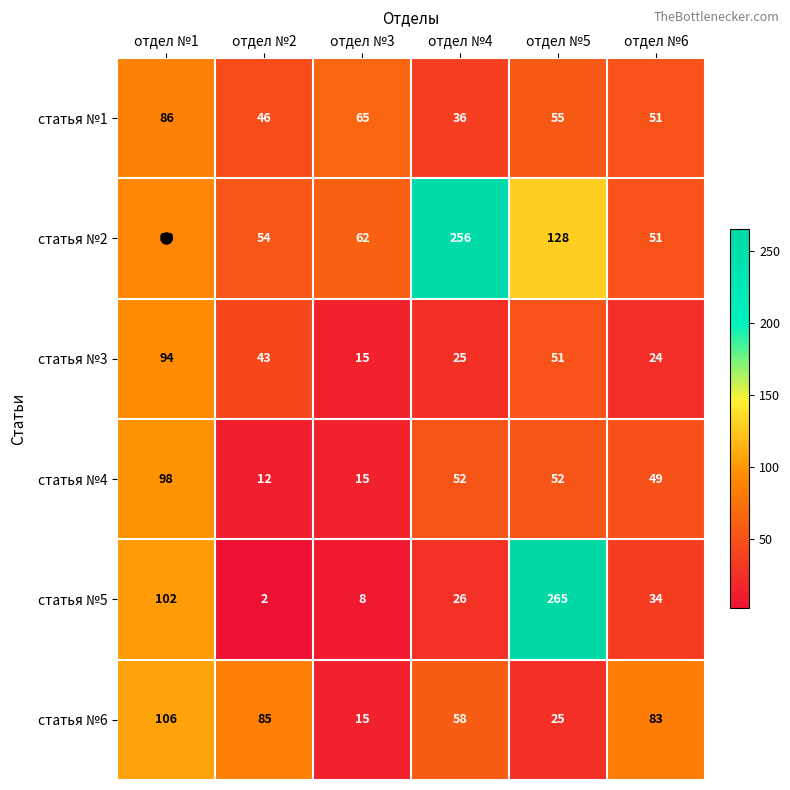

The value of статья №2 at отдел №6 is 72. True or false?

False